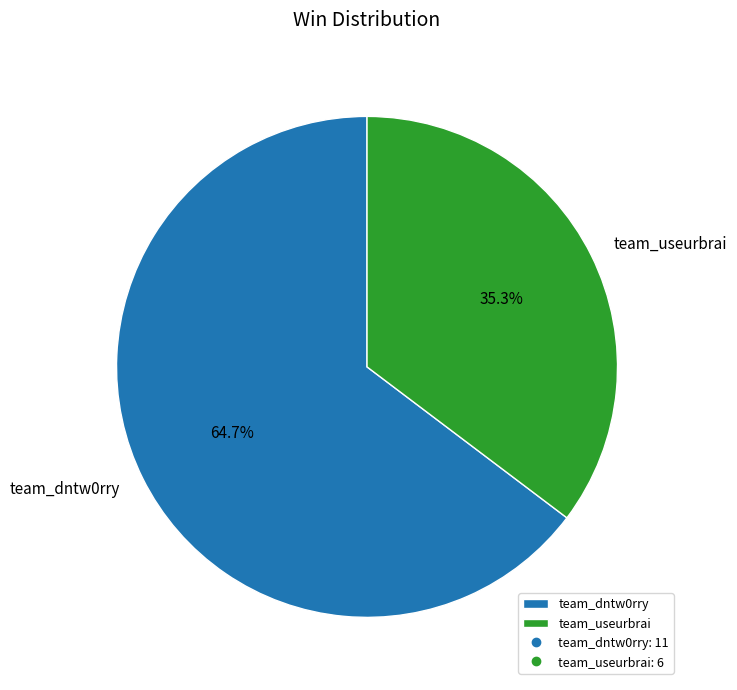

To the nearest percent, what is the average slice percentage?

50%